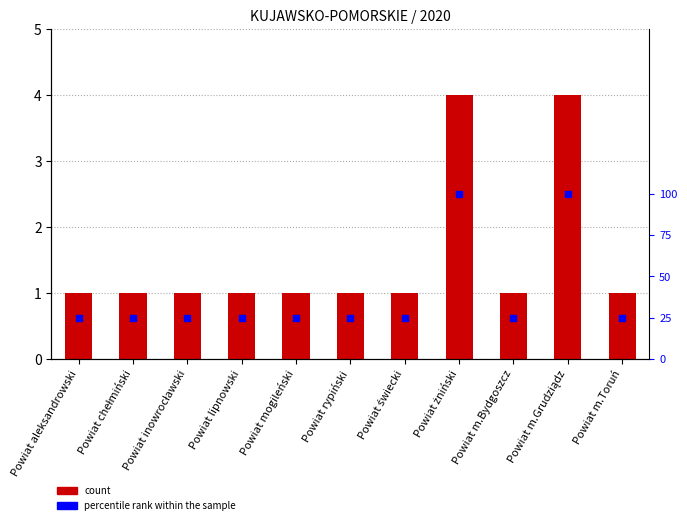

Which series has the largest Y range (max minus min)?

percentile rank within the sample